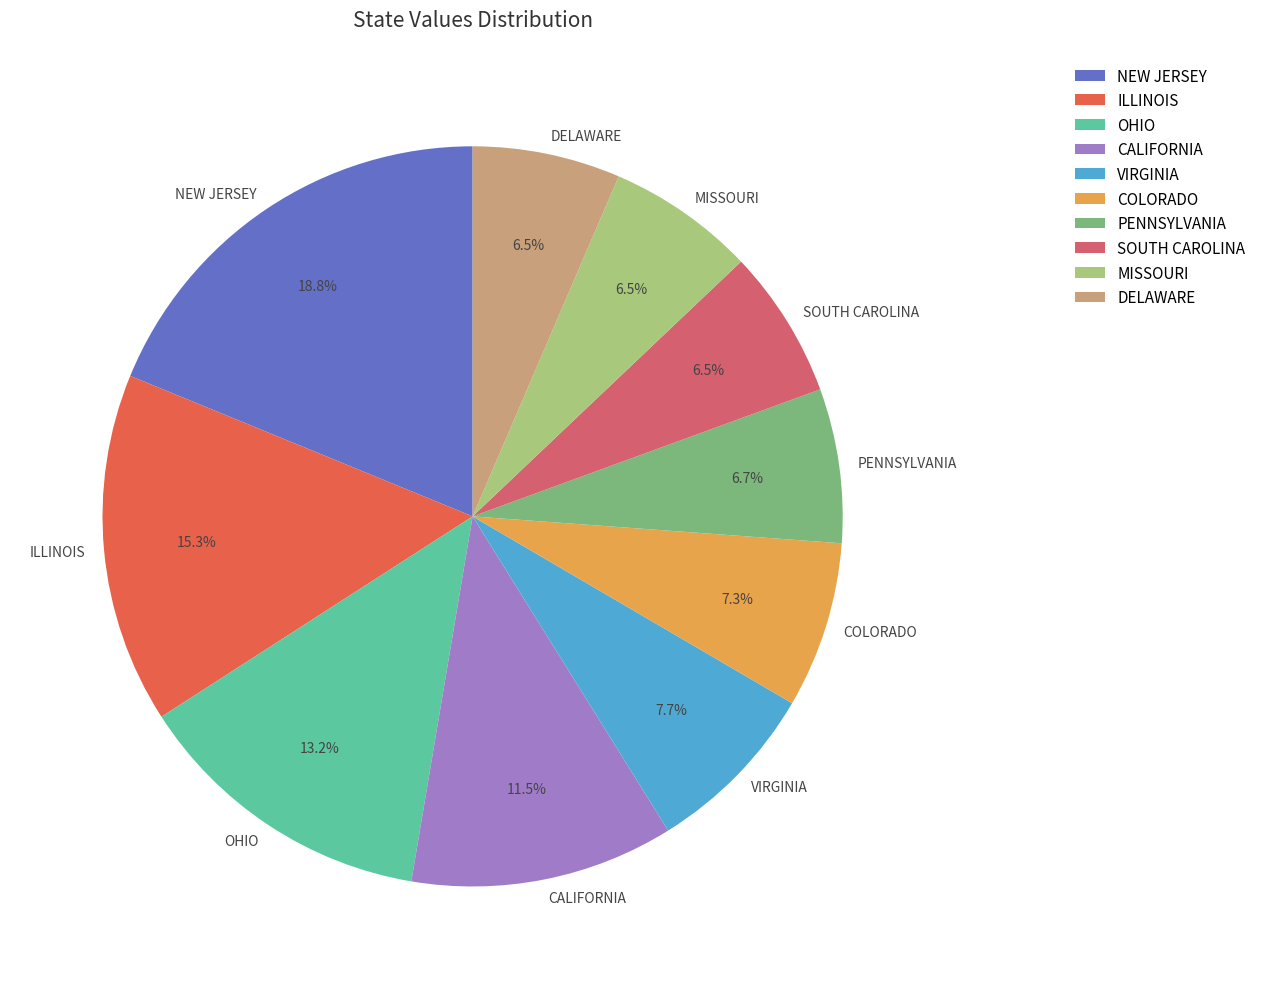

Combined, do COLORADO and CALIFORNIA account for over 50%?

No